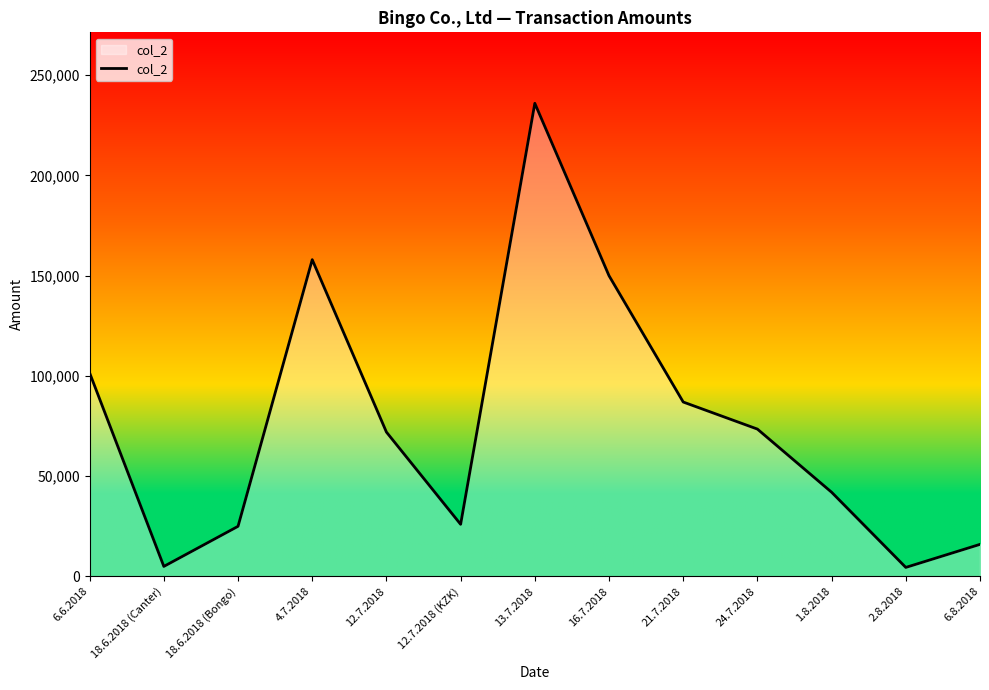

What is the greatest value displayed?

236000